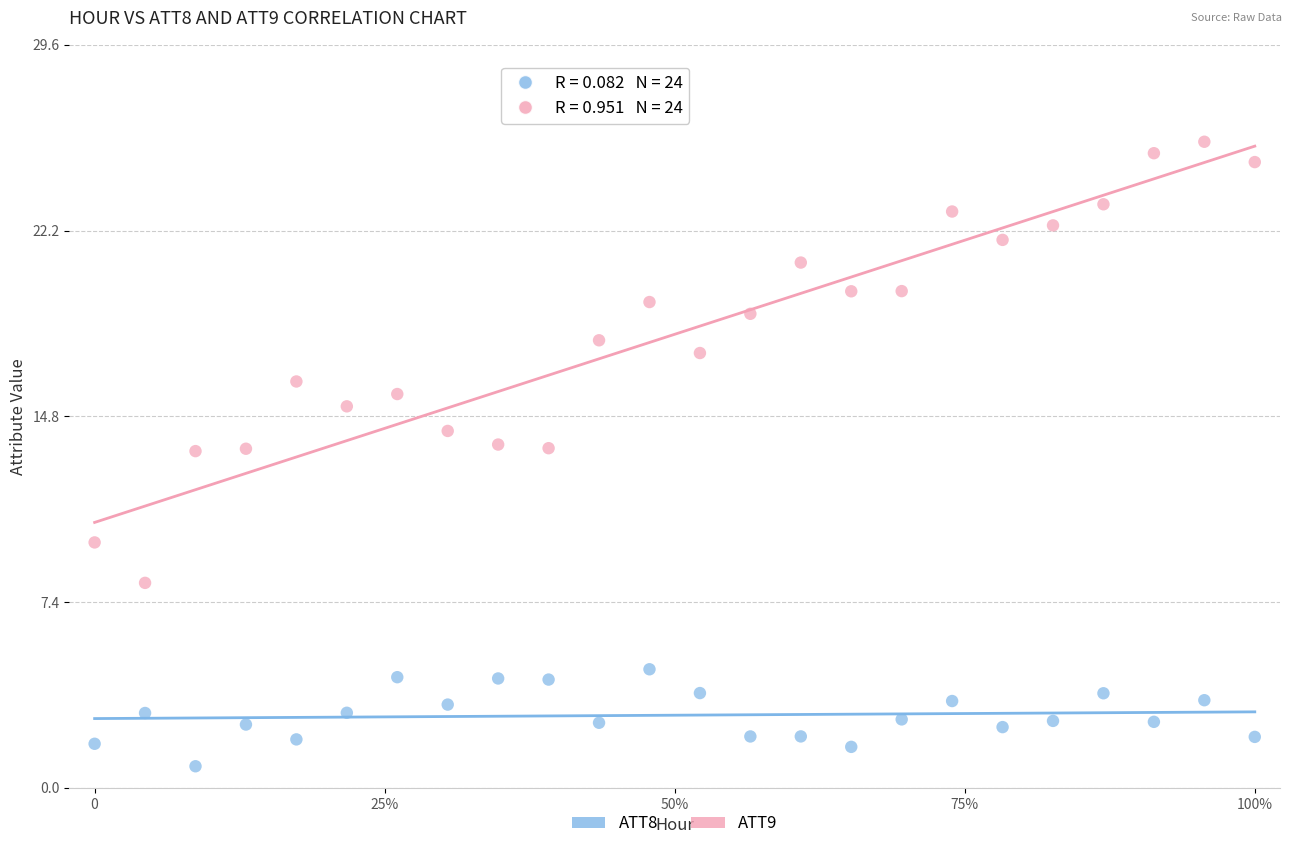

Which series contains the lowest Y value?

ATT8